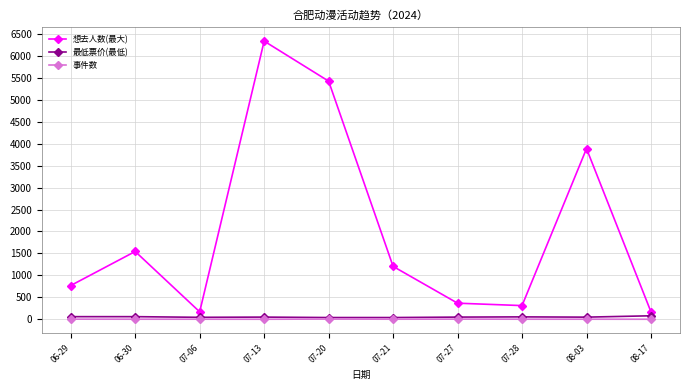

How many lines are shown in the chart?

3